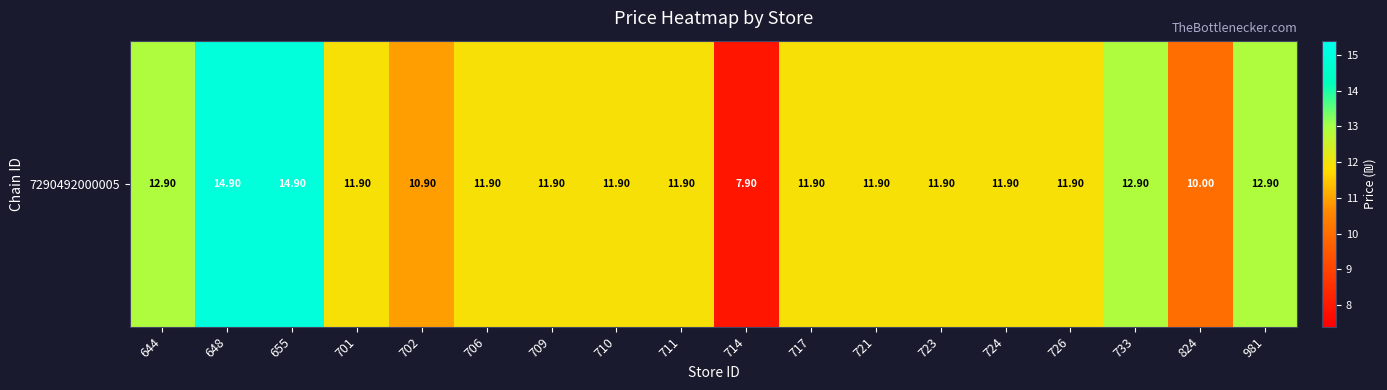

What is the greatest value displayed?

14.9